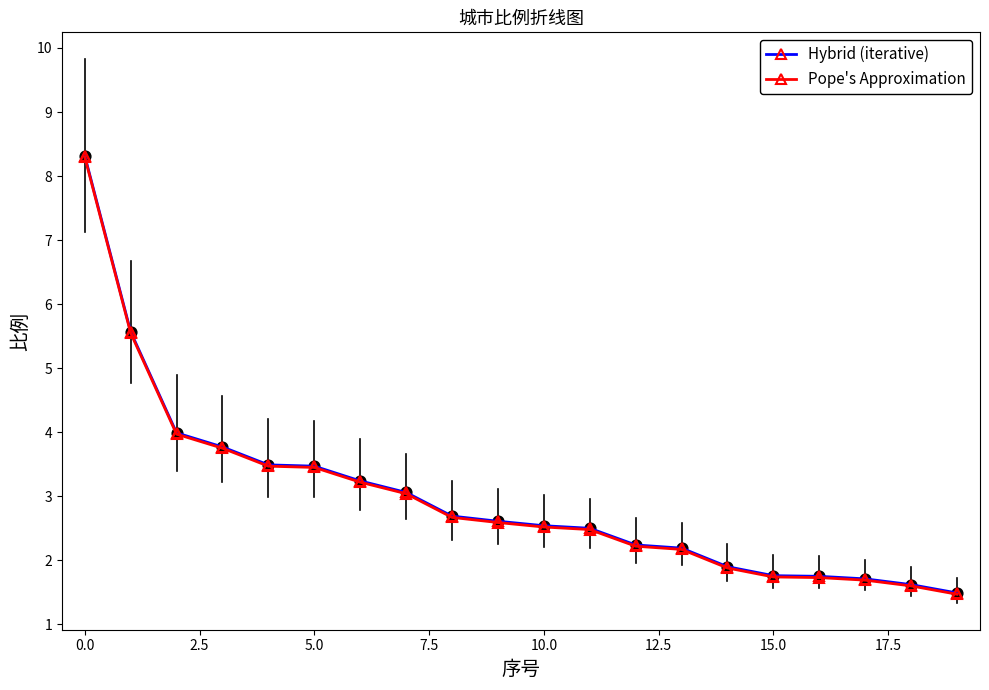

What is the minimum value shown in the chart?

1.5